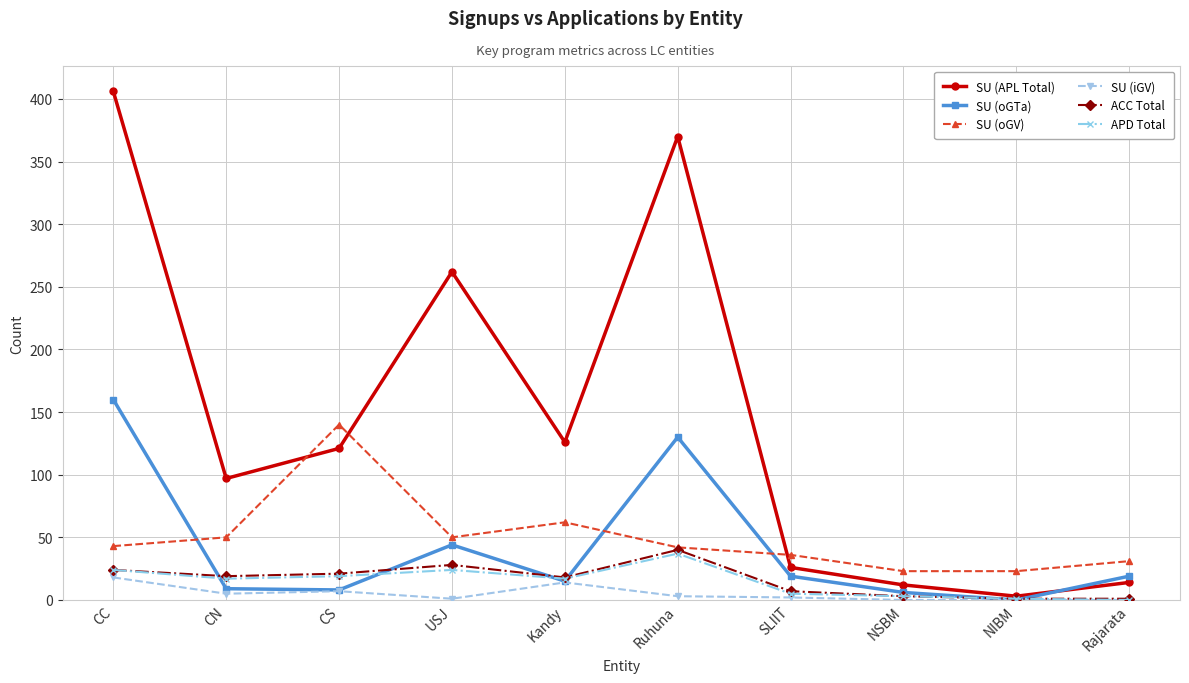

True or false: APD Total has a value of 17 at CN.

True